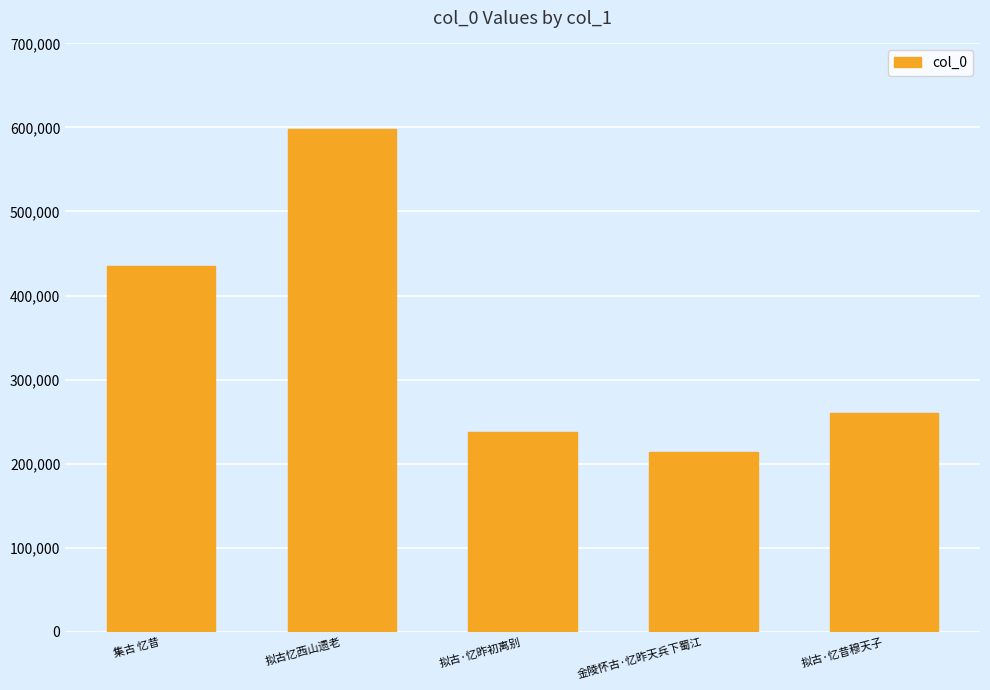

Is it true that the value at 金陵怀古·忆昨天兵下蜀江 is 214136?

True